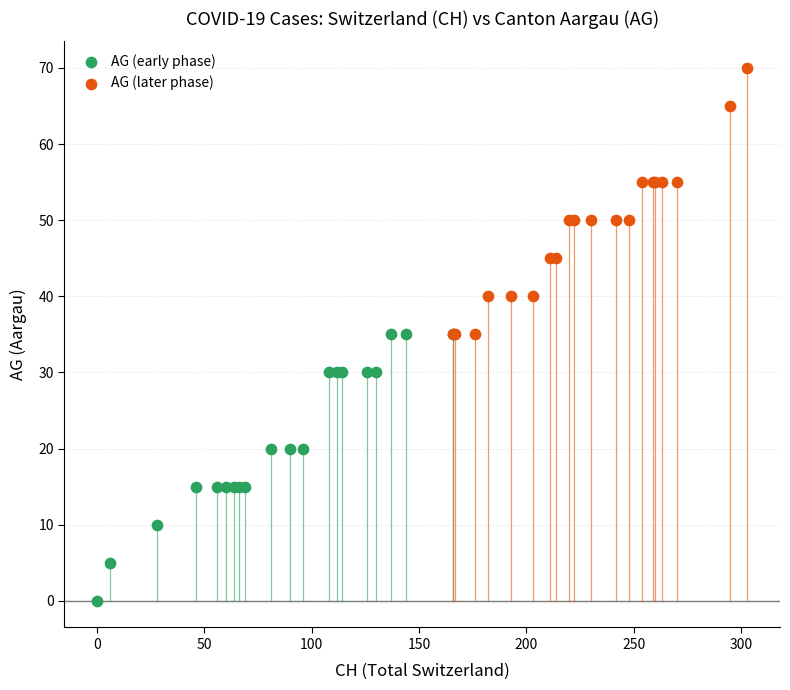

Which series contains the lowest Y value?

AG (early phase)